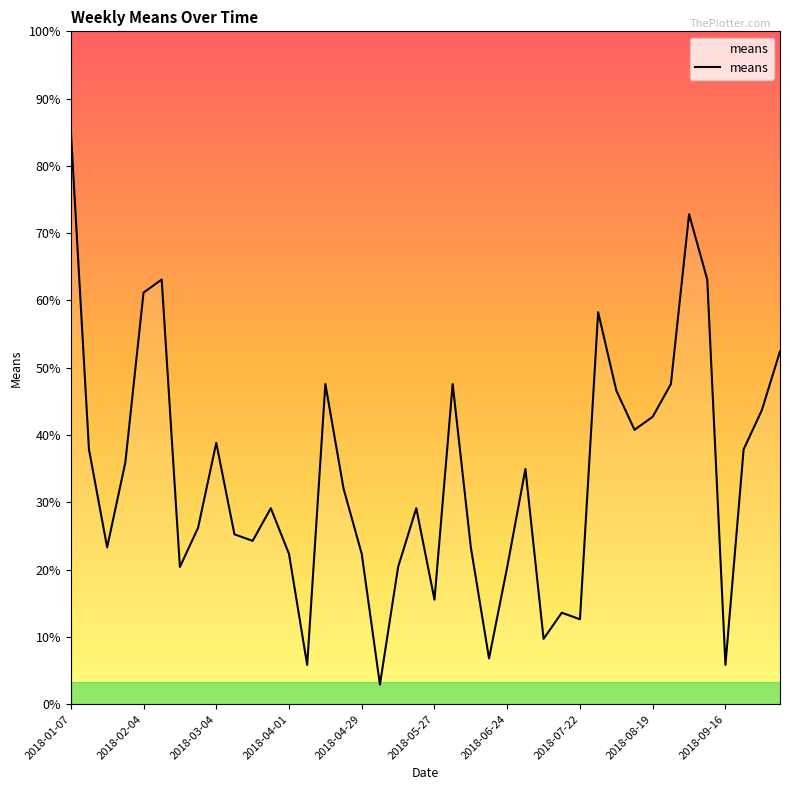

List the labels in order of value, largest first.

2018-01-07, 2018-09-02, 2018-02-11, 2018-09-09, 2018-02-04, 2018-07-29, 2018-10-07, 2018-04-15, 2018-06-03, 2018-08-26, 2018-08-05, 2018-09-30, 2018-08-19, 2018-08-12, 2018-03-04, 2018-01-14, 2018-09-23, 2018-01-28, 2018-07-01, 2018-04-22, 2018-03-25, 2018-05-20, 2018-02-25, 2018-03-11, 2018-03-18, 2018-01-21, 2018-06-10, 2018-04-01, 2018-04-29, 2018-02-18, 2018-05-13, 2018-06-24, 2018-05-27, 2018-07-15, 2018-07-22, 2018-07-08, 2018-06-17, 2018-04-08, 2018-09-16, 2018-05-06